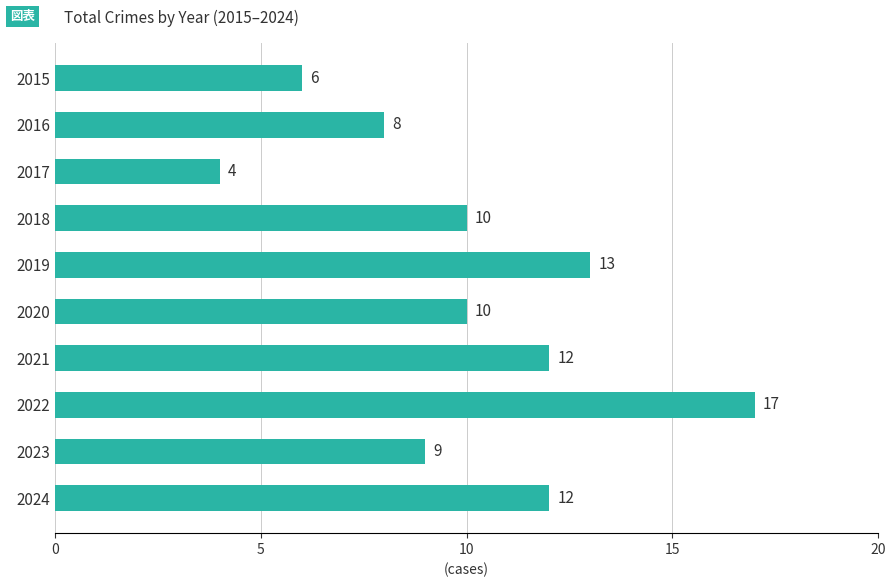

How many data points are less than 10?

4